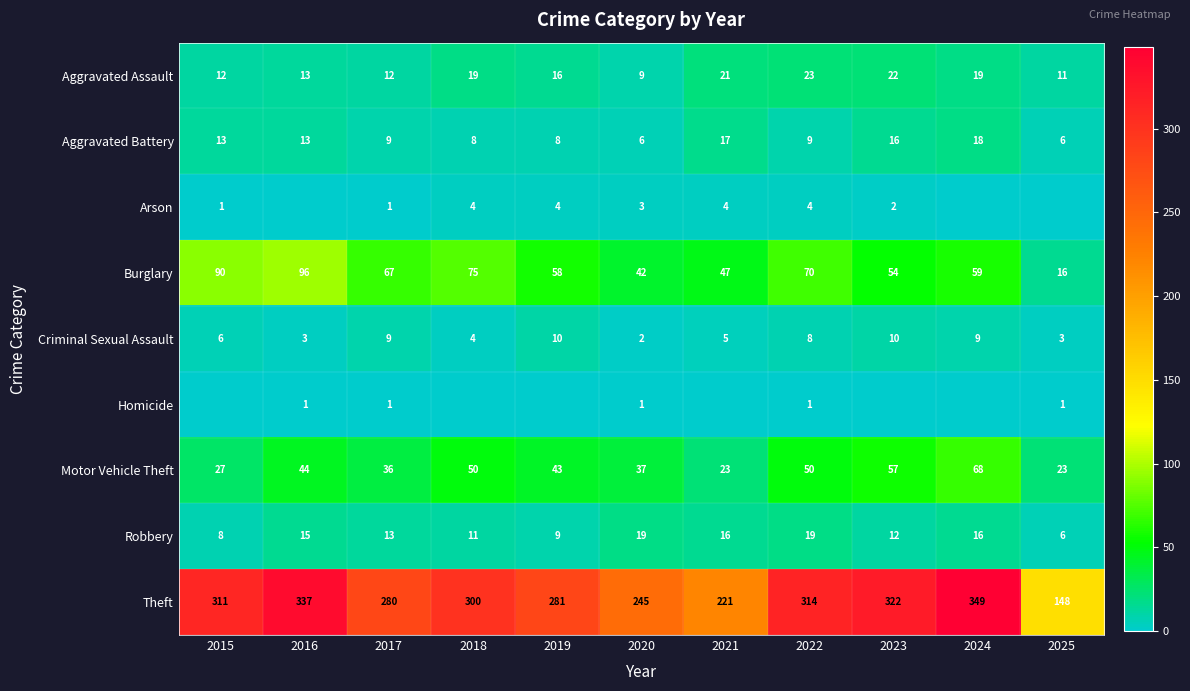

Count the number of categories in the chart.

11